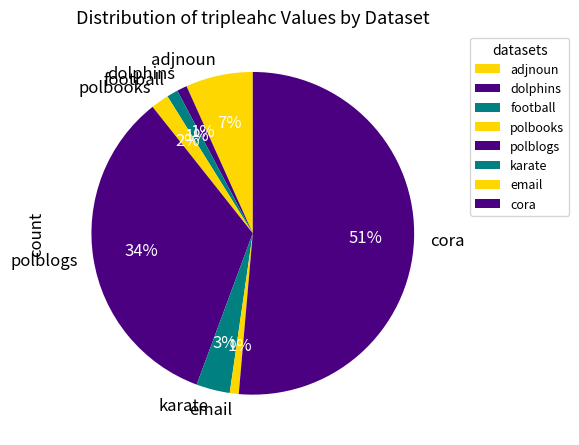

Combined, do polblogs and football account for over 50%?

No